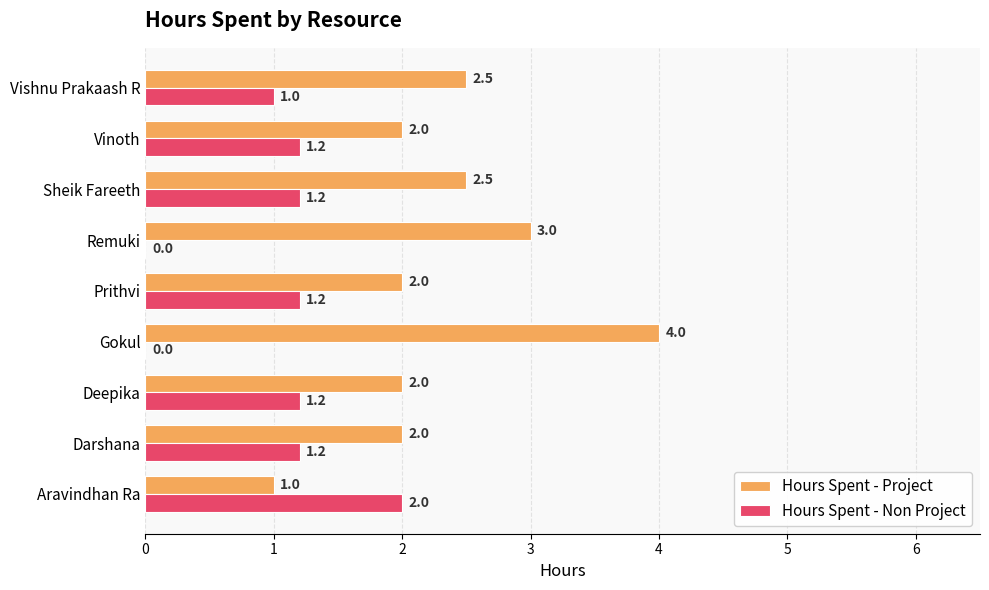

Which series changed the most between Gokul and Vishnu Prakaash R?

Hours Spent - Project